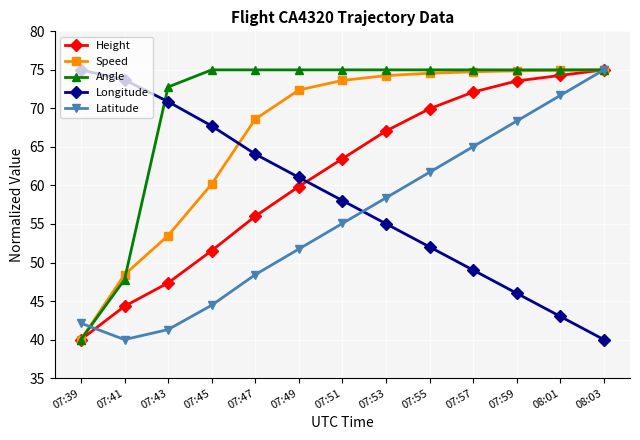

What is the label of the 9th point from the left?

07:55